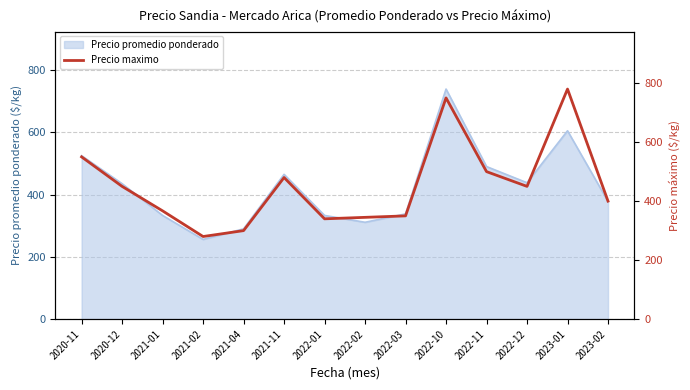

What is the greatest value displayed?

780